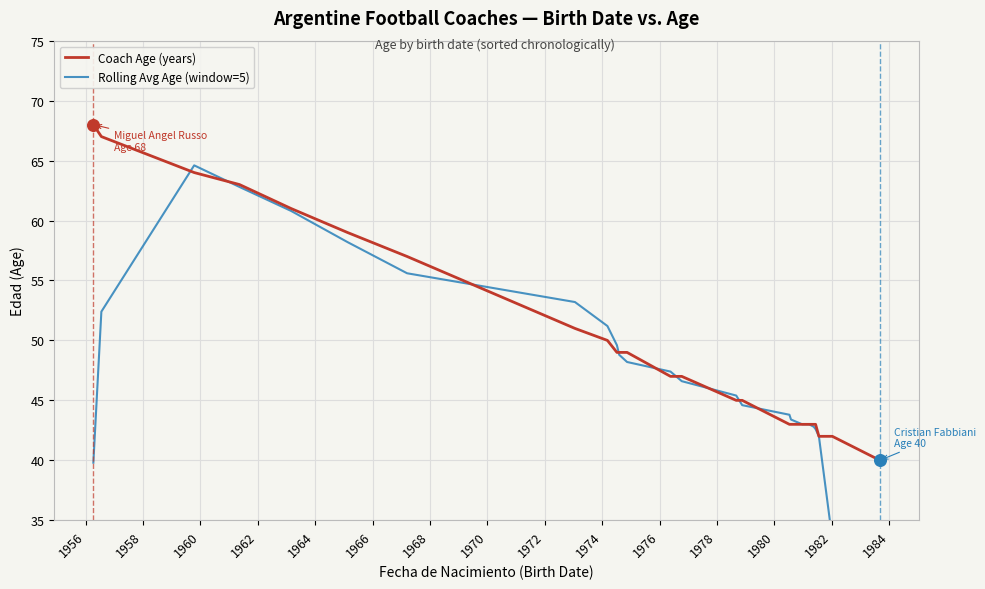

What is the maximum value for Coach Age (years)?

68